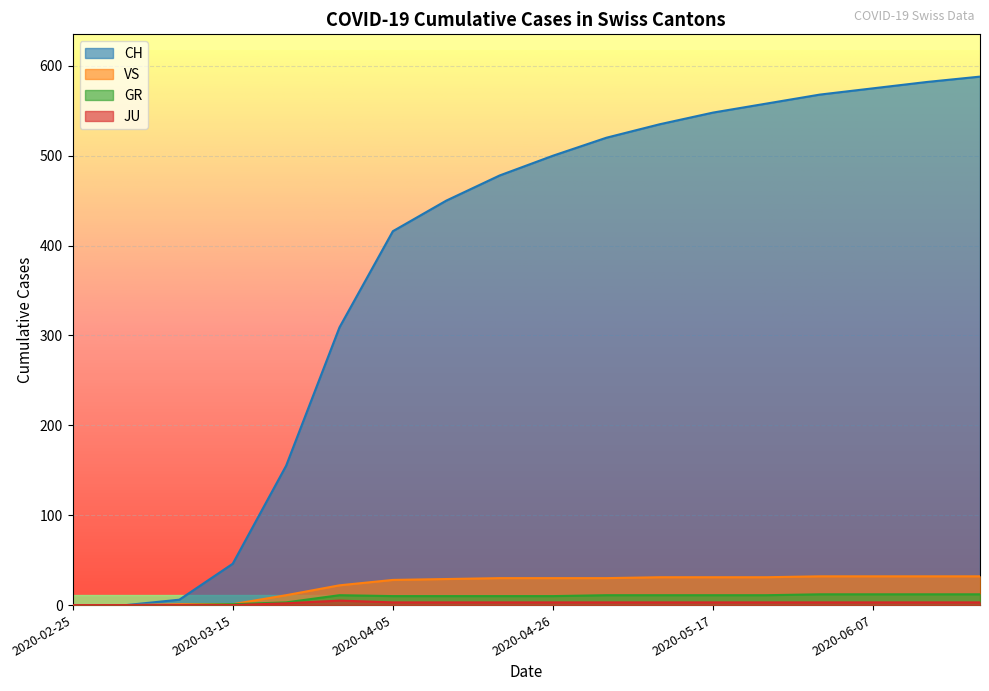

At 2020-05-31, list the series in order from smallest to largest.

JU, GR, VS, CH